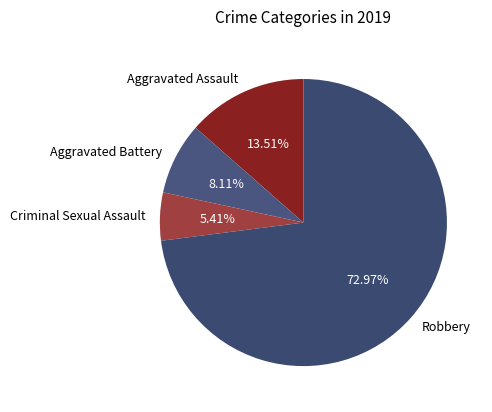

Does any single category account for the majority?

Yes